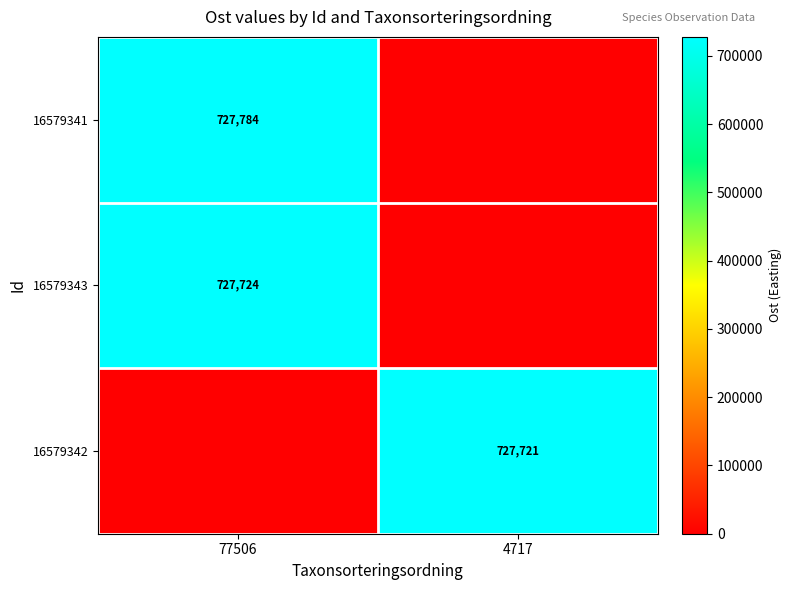

The value of 16579342 at 4717 is 727721. True or false?

True